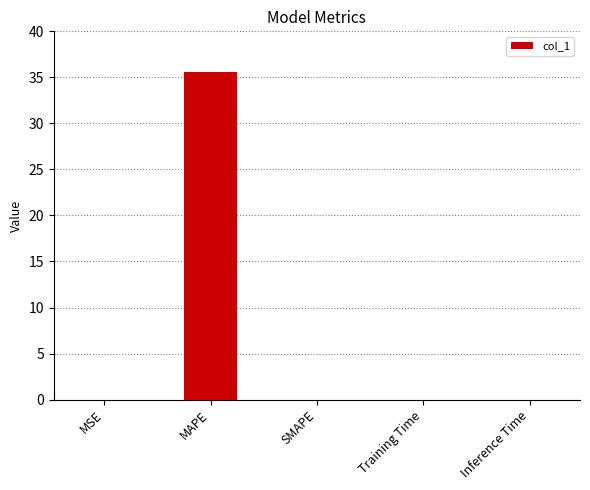

At which category does the chart reach its peak across all series?

MAPE